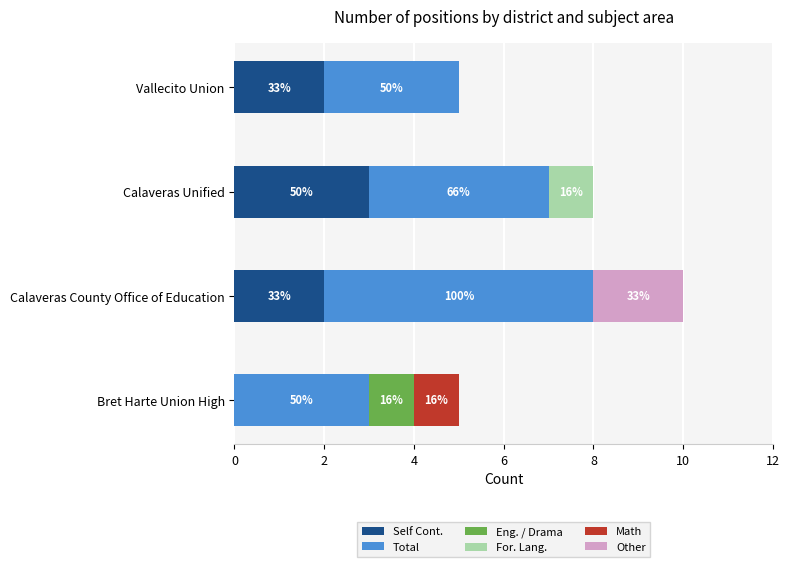

Count the number of categories in the chart.

4